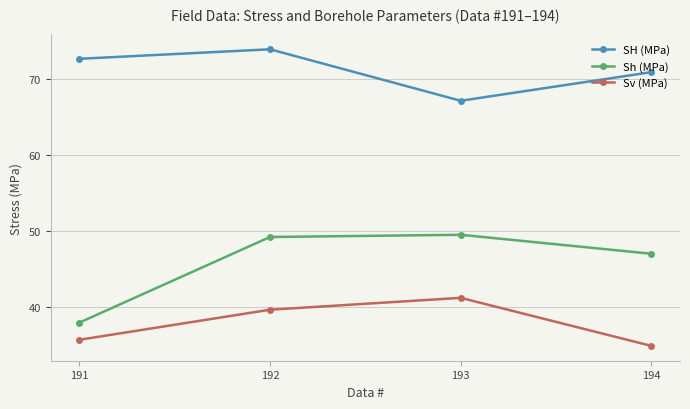

True or false: SH (MPa) and Sv (MPa) cross at least once.

False